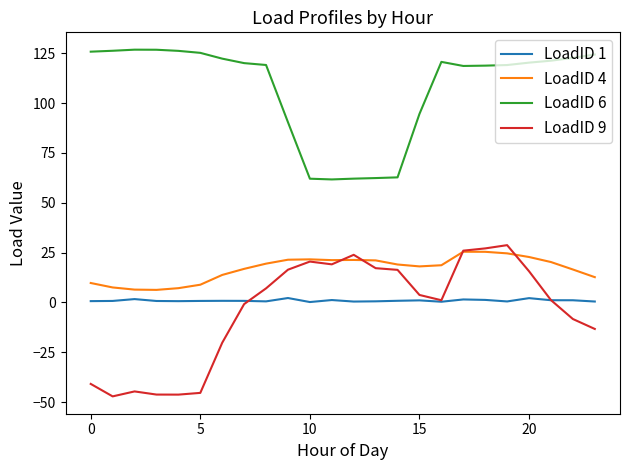

What is the sum of all LoadID 1 values?

22.4